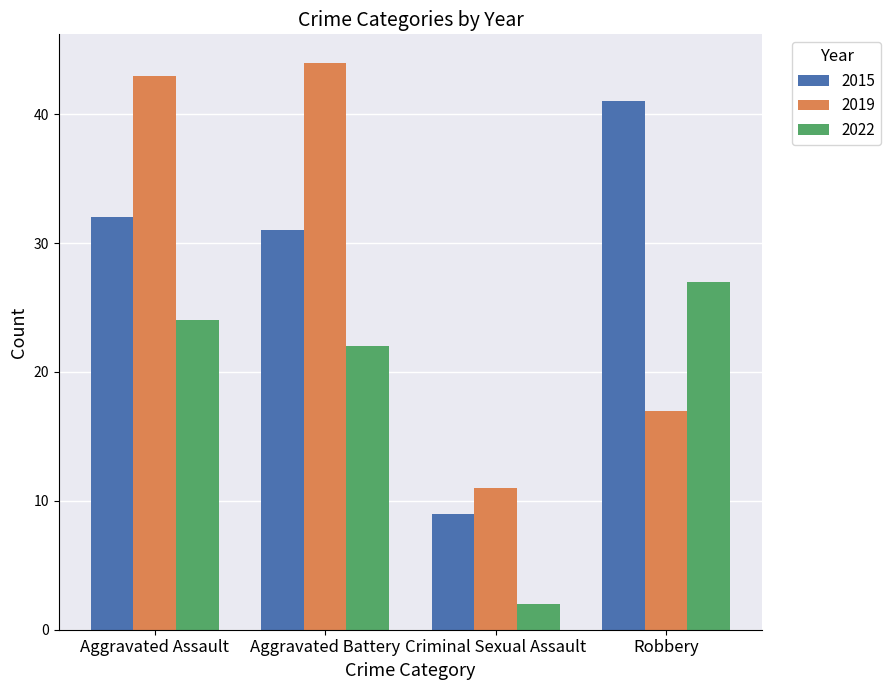

What is the total value across all series at Robbery?

85